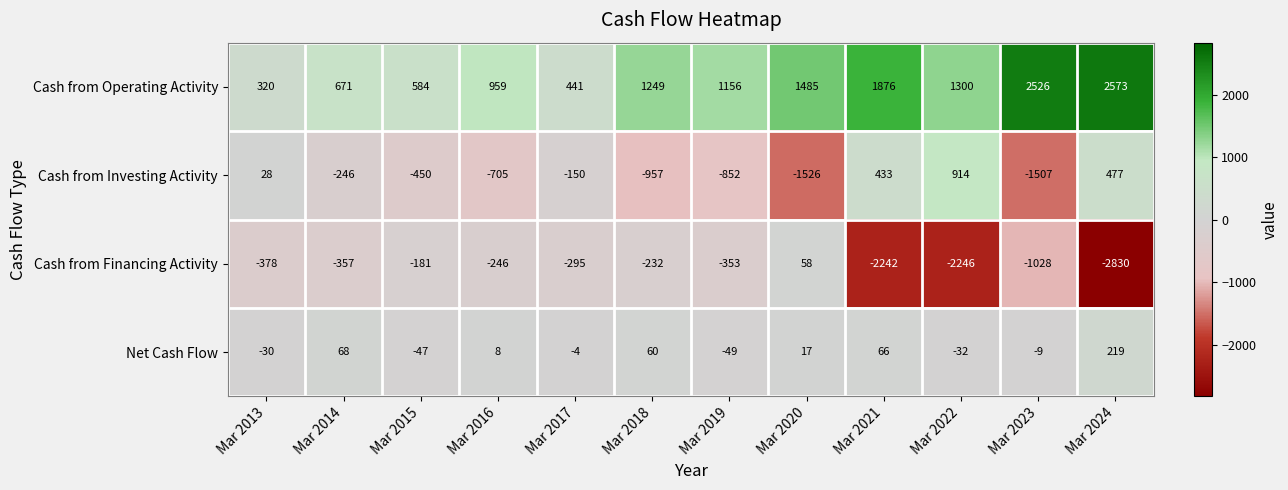

What is the greatest value displayed?

2573